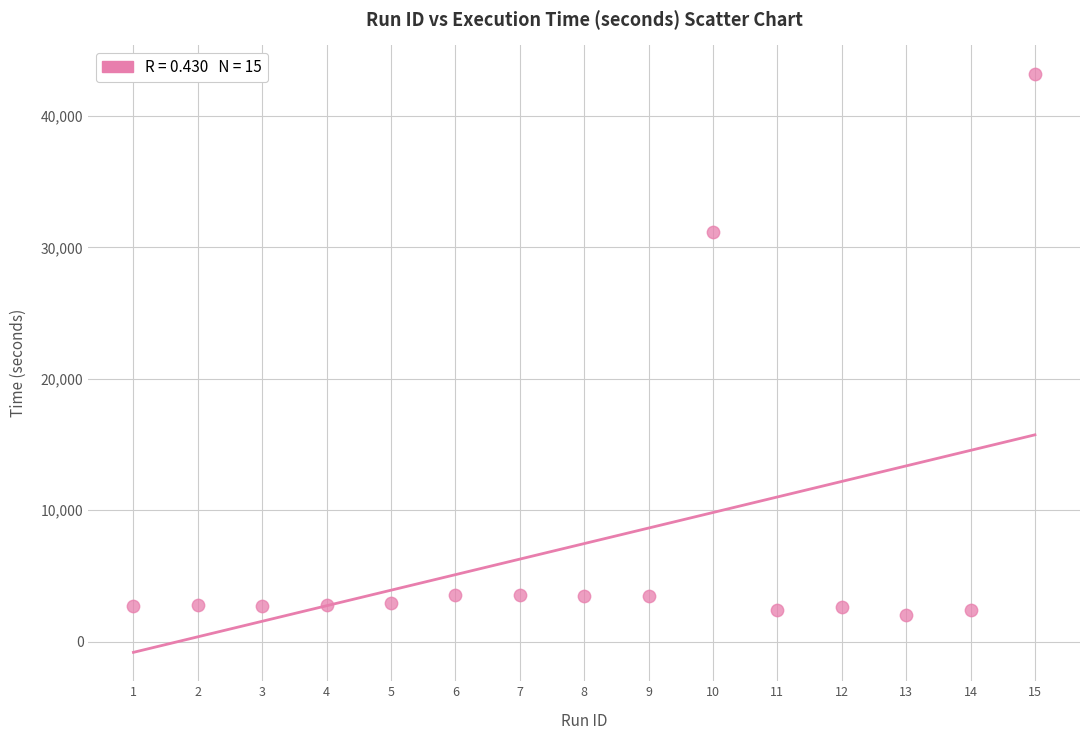

What is the range of X values (max minus min)?

14.0